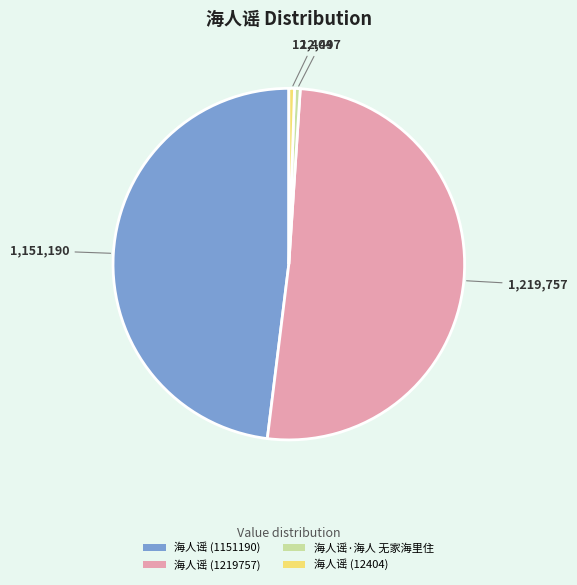

Which slice is the largest?

海人谣 (1219757)